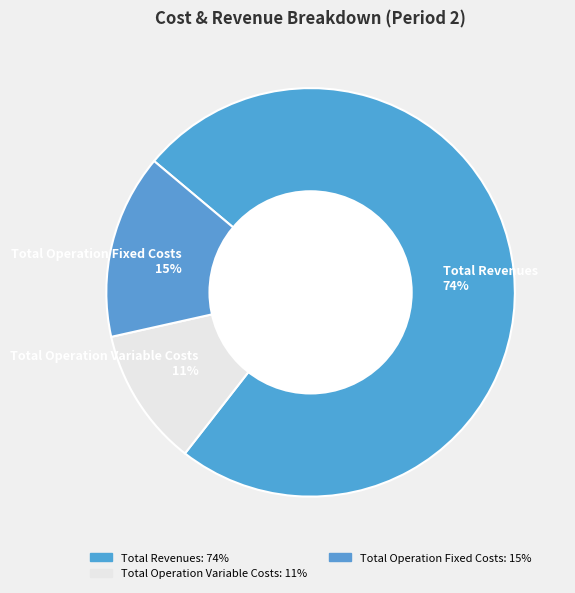

Between Total Operation Fixed Costs 15% and Total Operation Variable Costs 11%, which is larger?

Total Operation Fixed Costs 15%